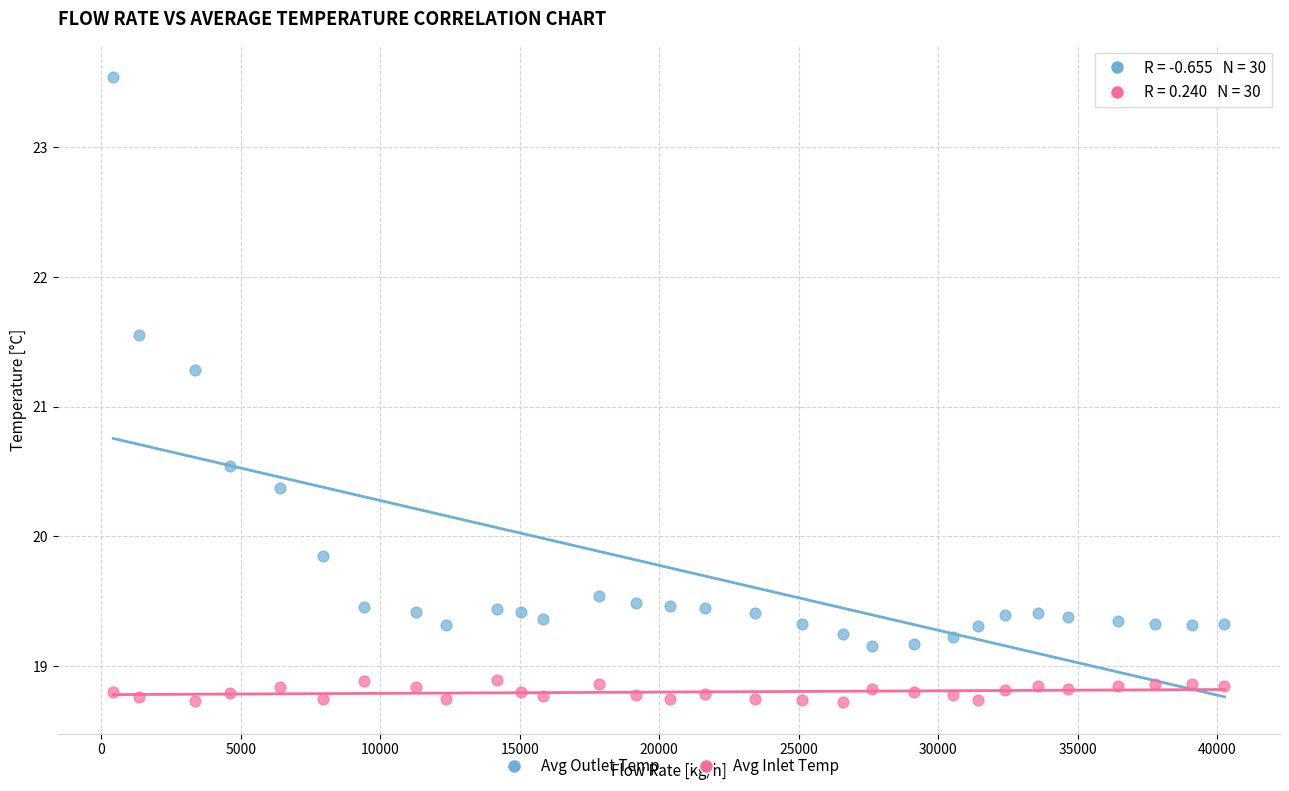

What are all the series names shown in the legend?

Avg Outlet Temp, Avg Inlet Temp